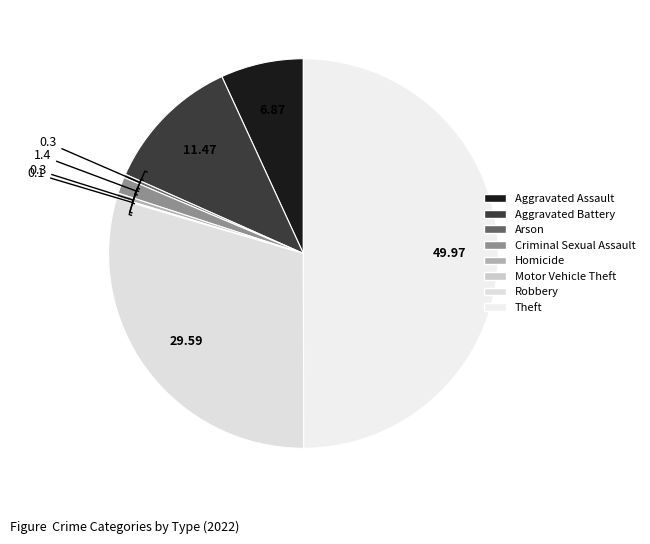

Combined, what portion of the pie is Aggravated Battery and Theft?

61.4%